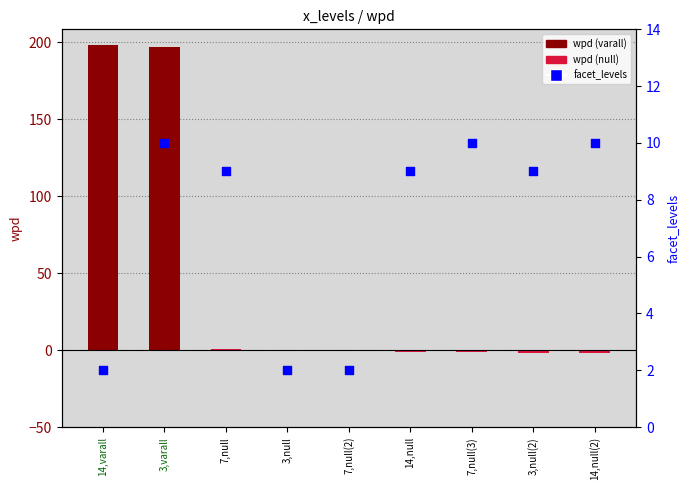

Which series has the widest spread of Y values?

wpd